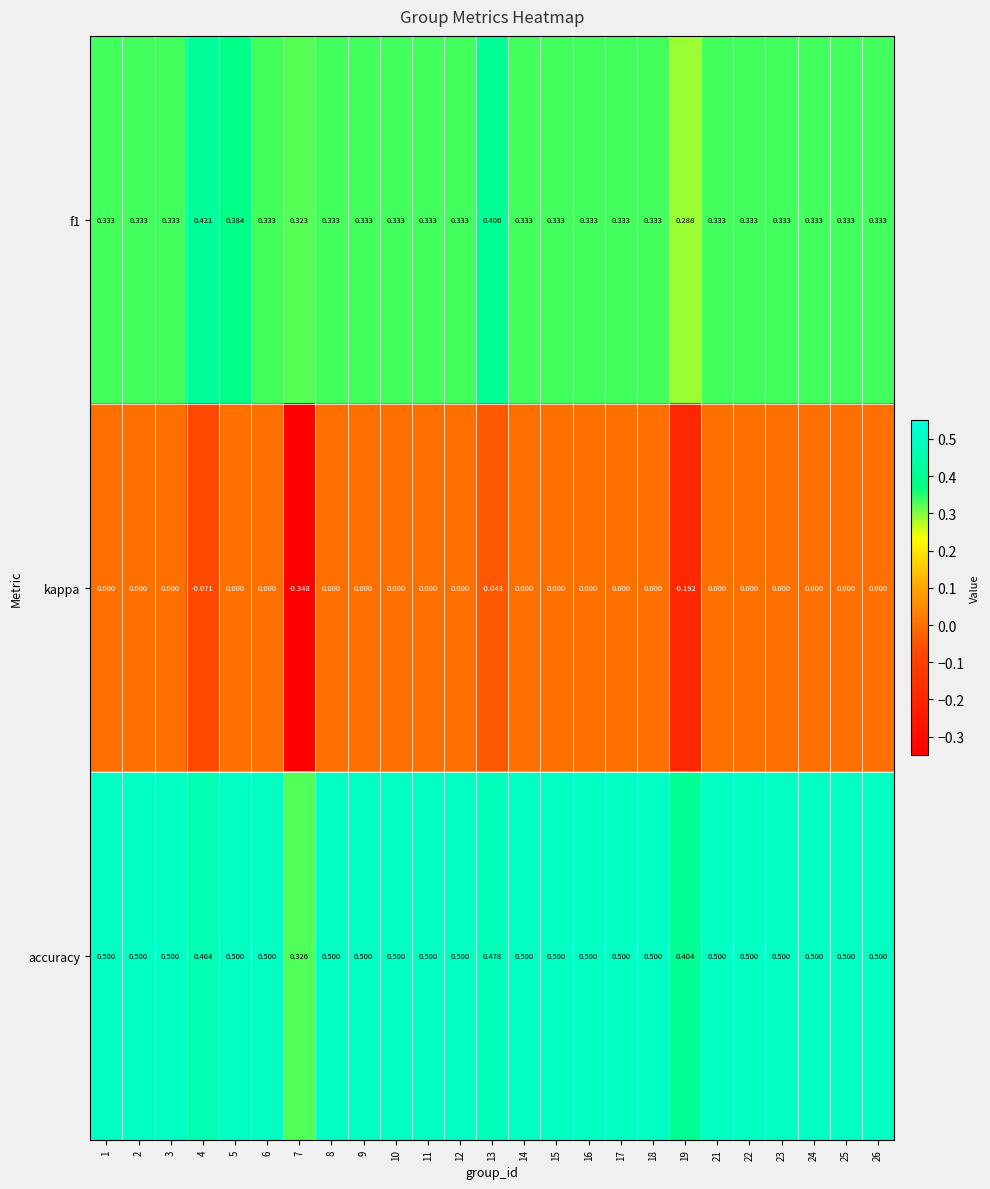

Which series has the largest total across all categories?

accuracy